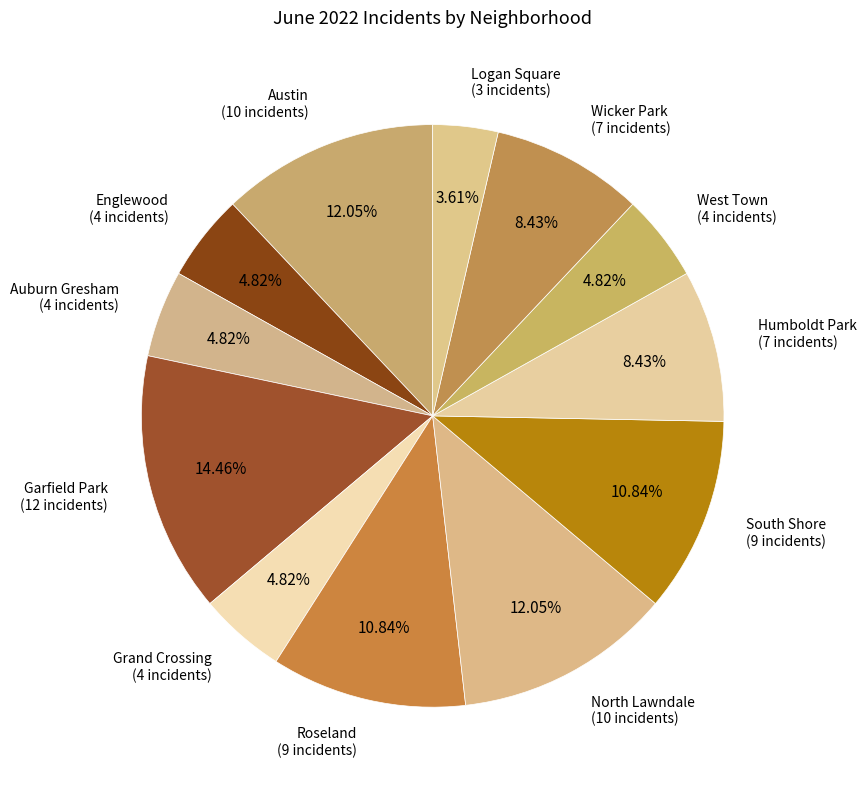

Count the number of slices in the pie.

12